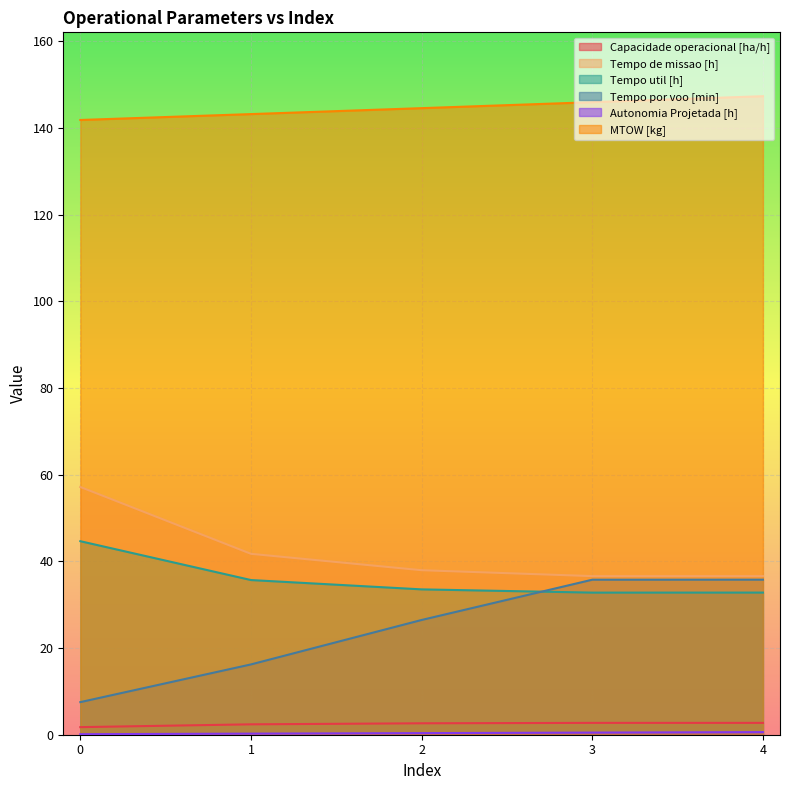

Which label corresponds to the largest value in the chart?

4